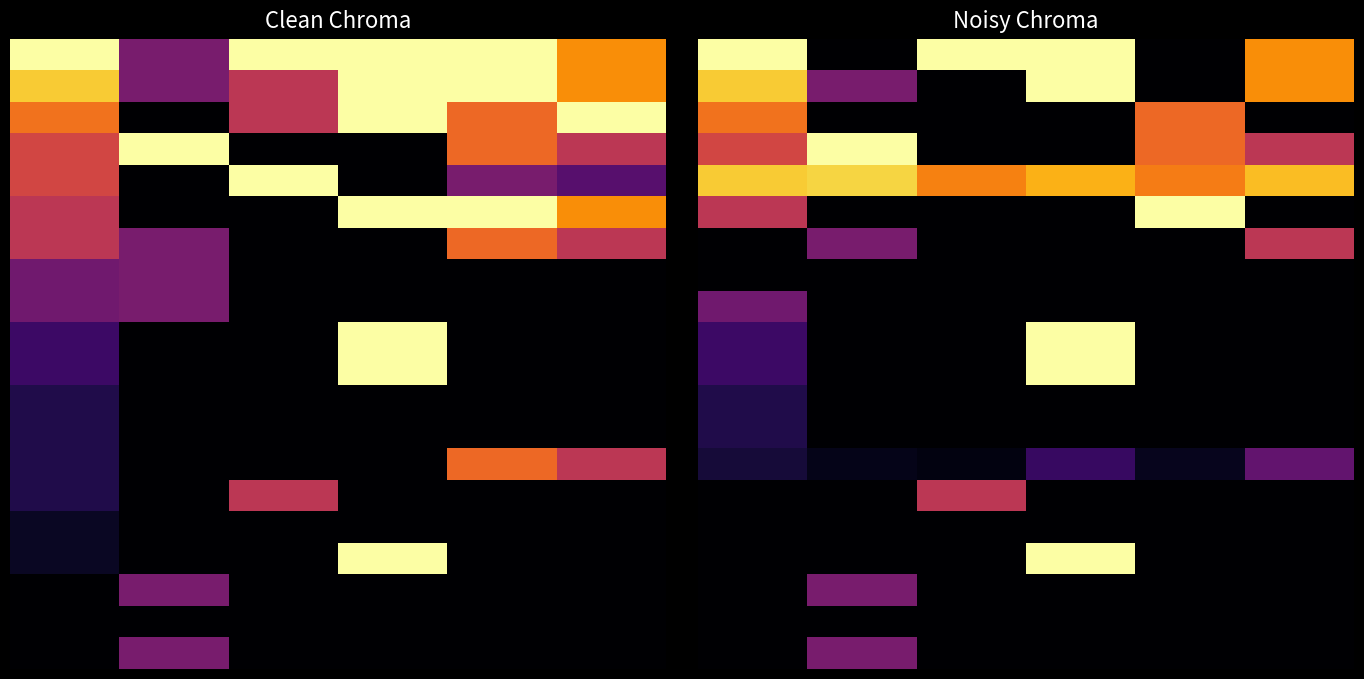

What is the difference between the highest and lowest values at 4?

1.0